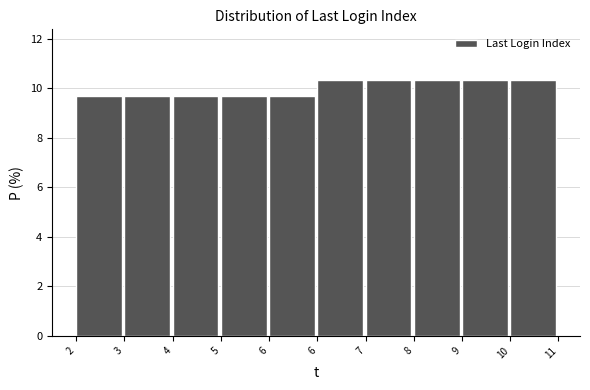

How many distinct data groups are displayed?

1